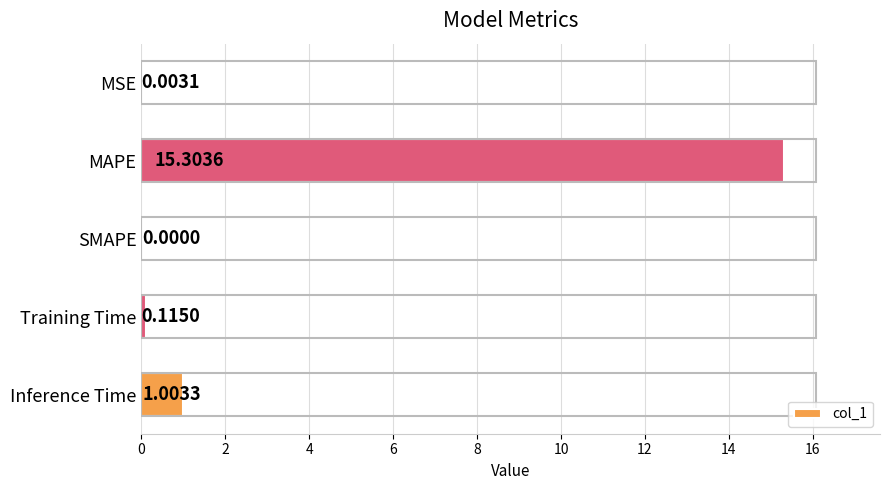

What is the average value?

3.3